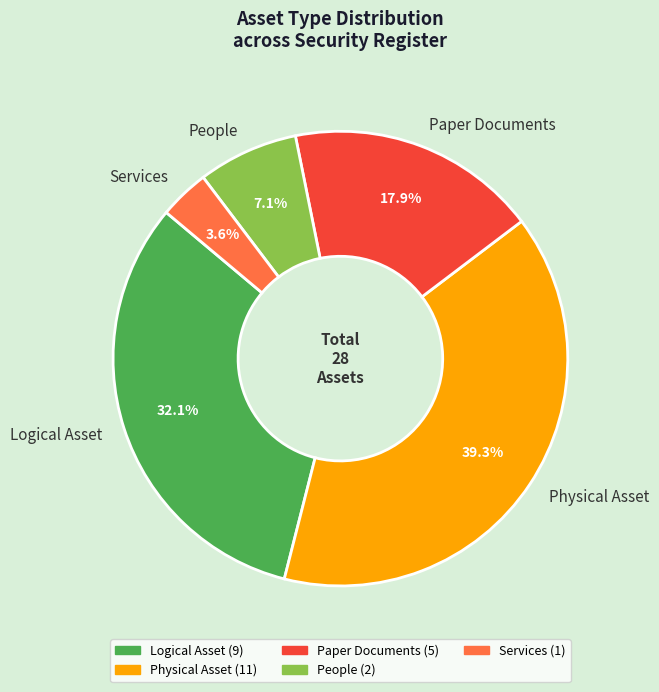

Is it true that Physical Asset is 32% of the pie?

False